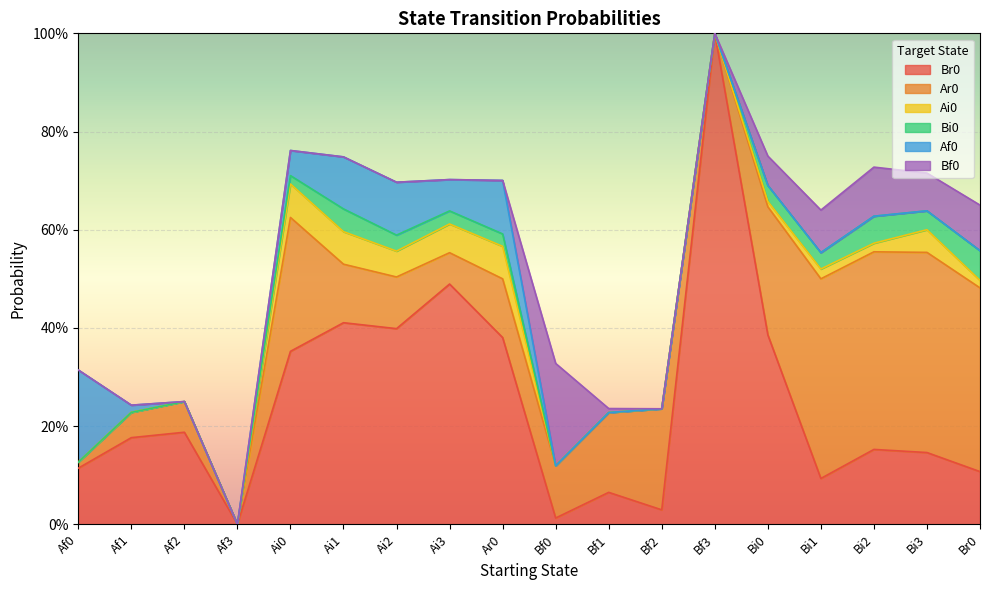

The value of Bi0 at Bf1 is 0.0. True or false?

True